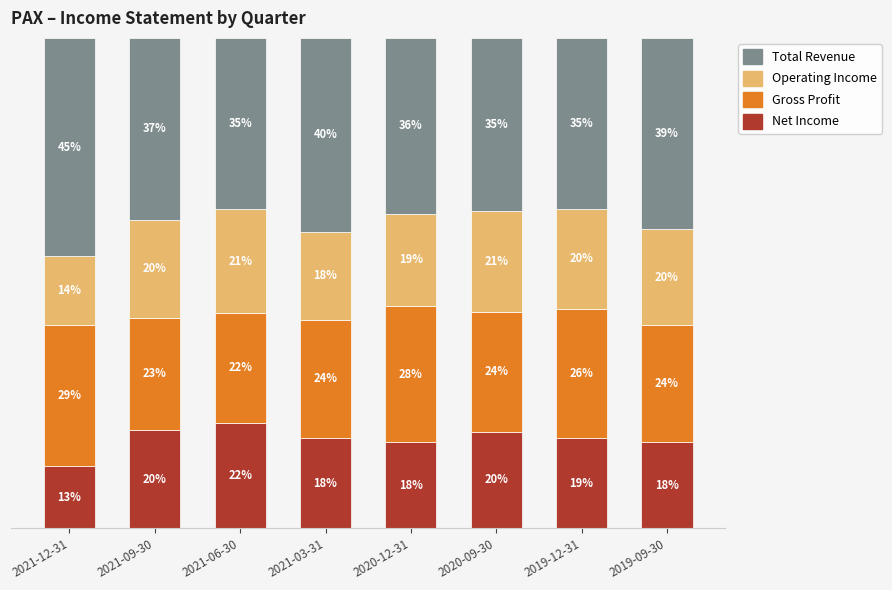

What are all the series names shown in the legend?

Total Revenue, Operating Income, Gross Profit, Net Income